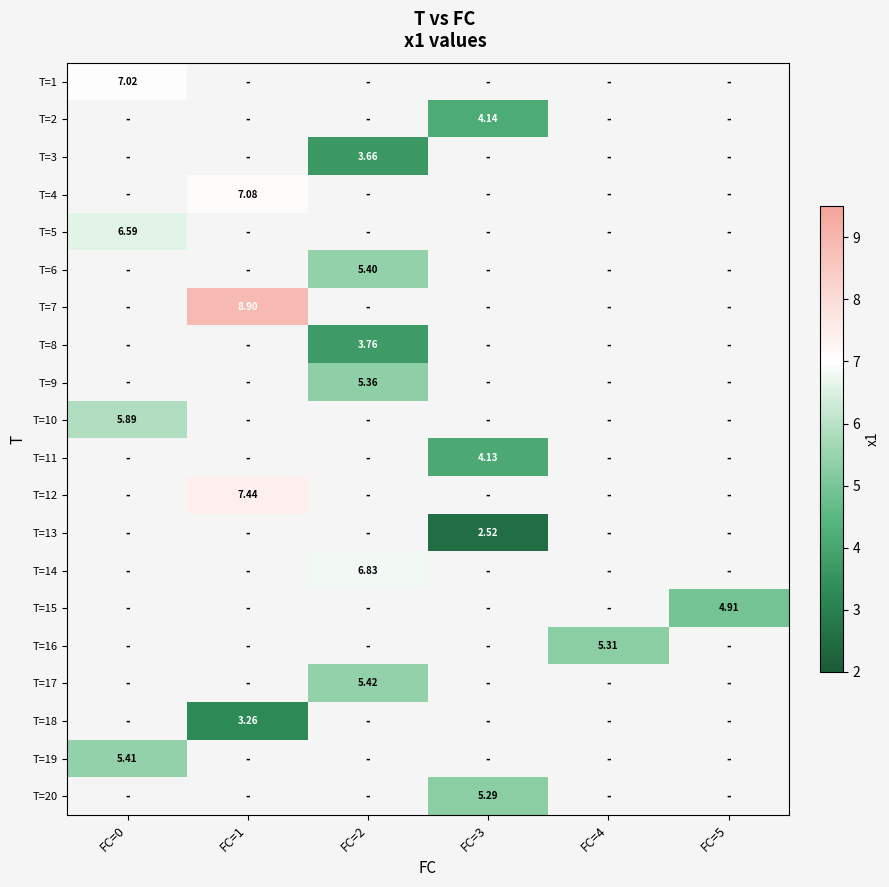

Between FC=1 and FC=4, which is larger?

FC=4